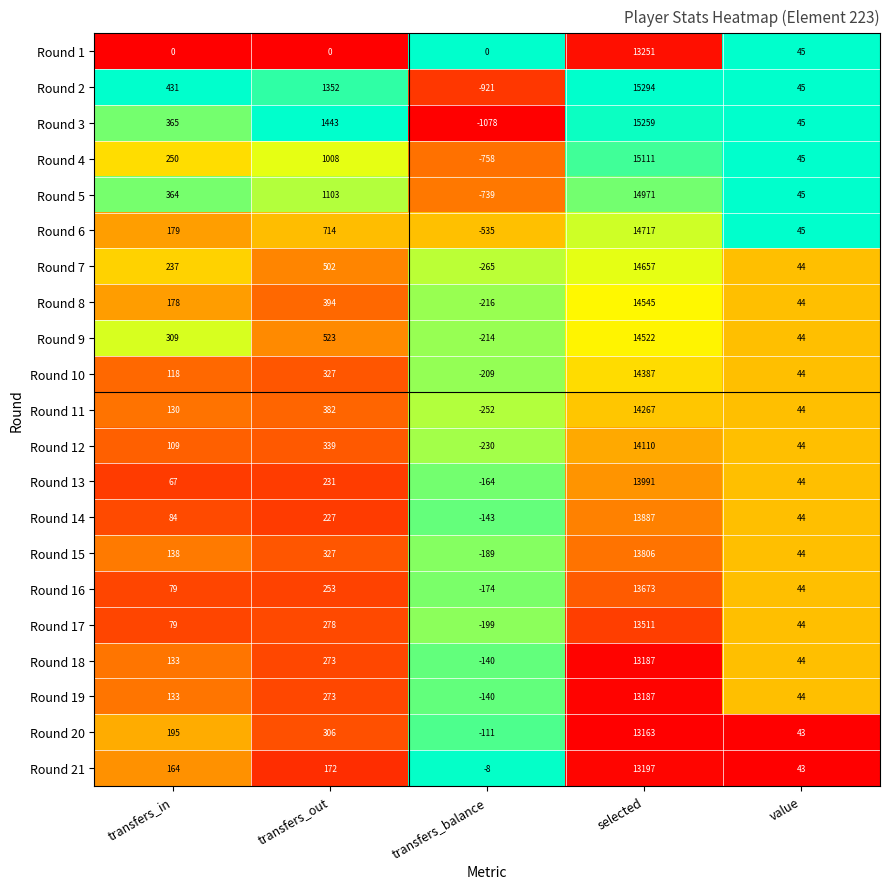

Which series has the largest range (max minus min)?

Round 3